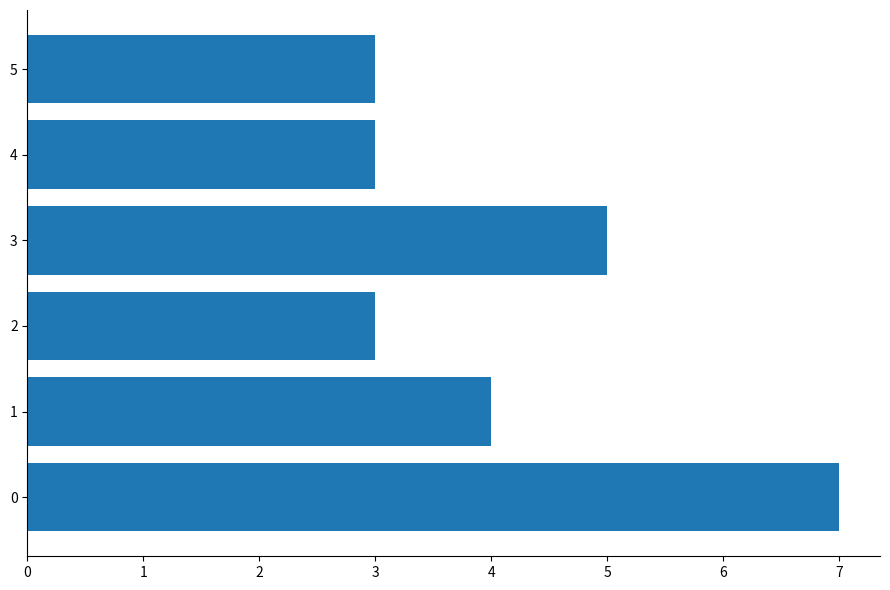

What is the greatest value displayed?

7